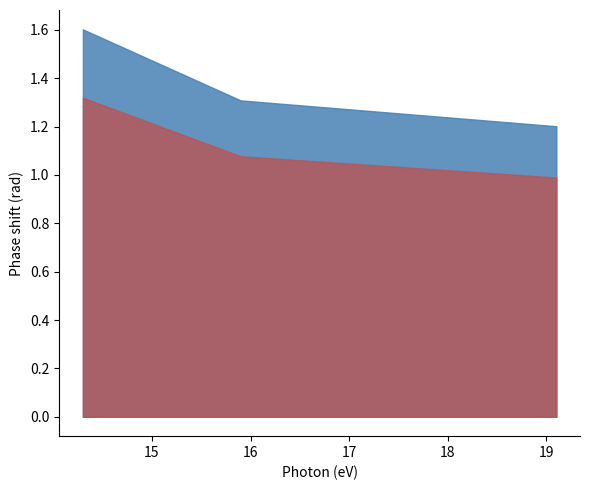

Rank the categories by value from lowest to highest.

19.1, 15.9, 14.3